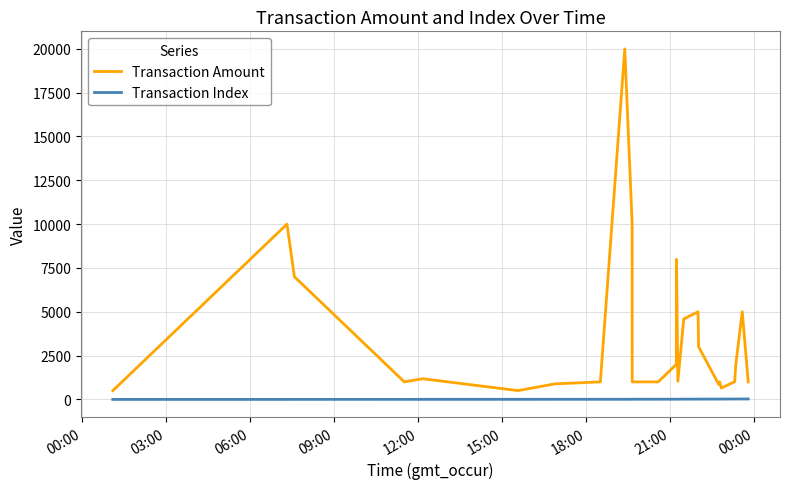

What is the minimum value for Transaction Amount?

498